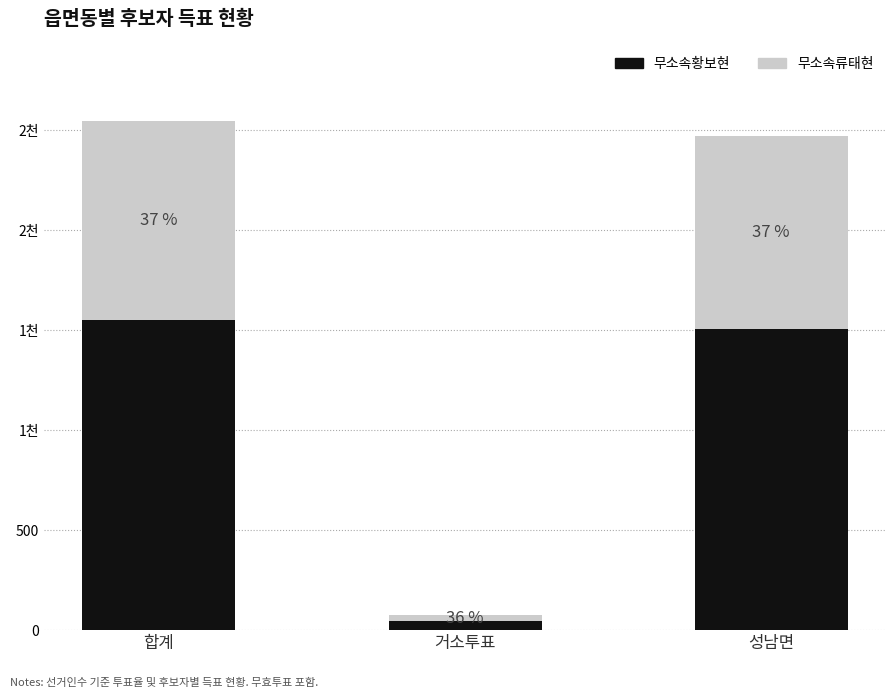

What is the label of the 1st bar from the left?

합계